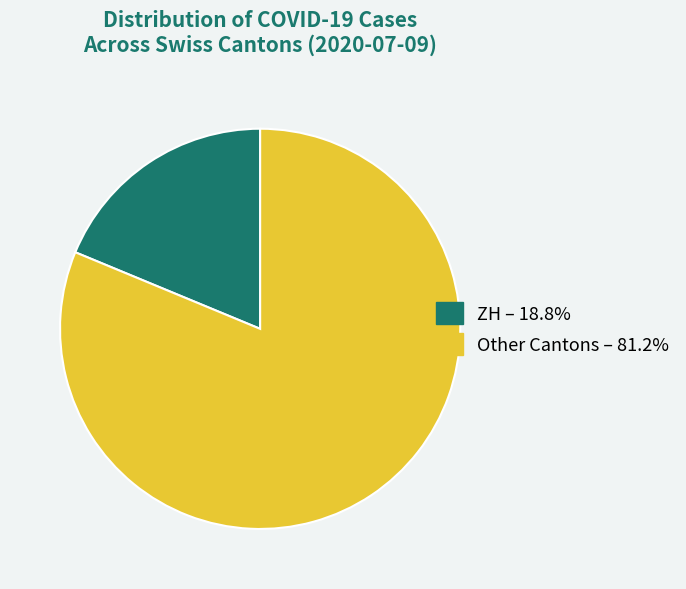

How many segments does this pie chart have?

2